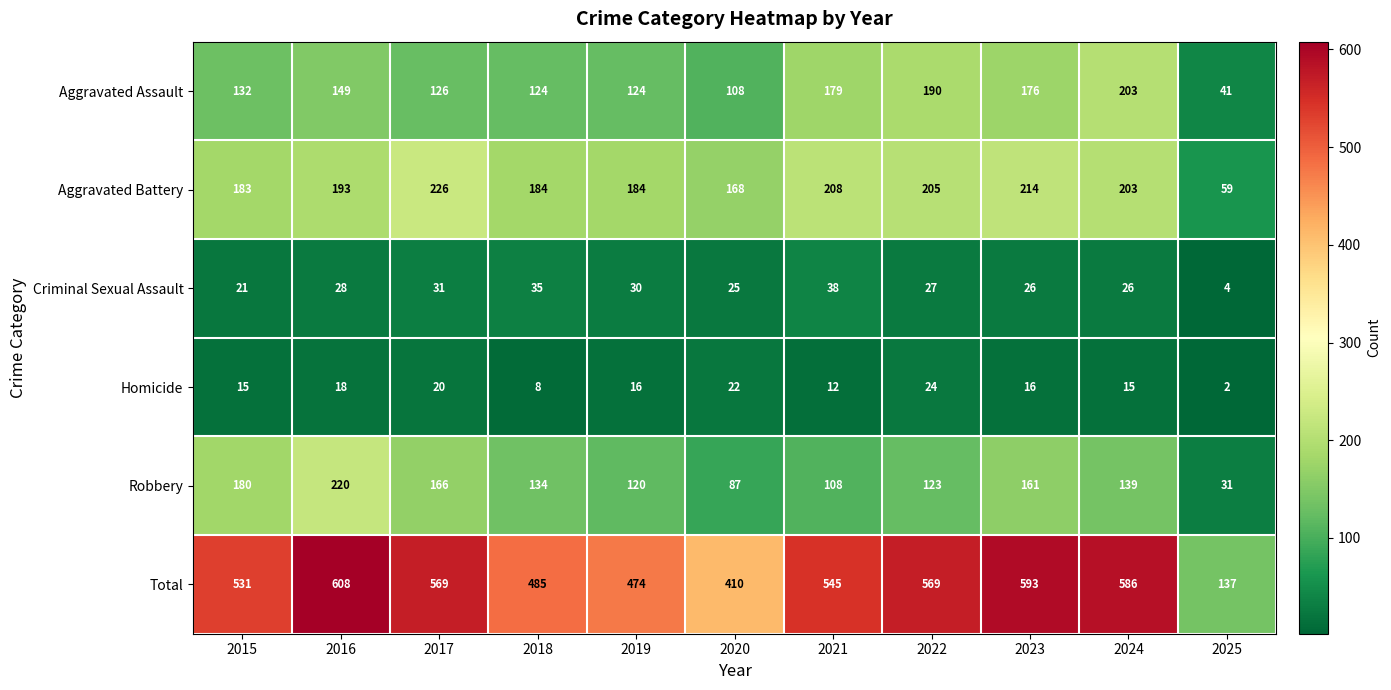

Rank the series by their maximum value, from highest to lowest.

Total, Aggravated Battery, Robbery, Aggravated Assault, Criminal Sexual Assault, Homicide